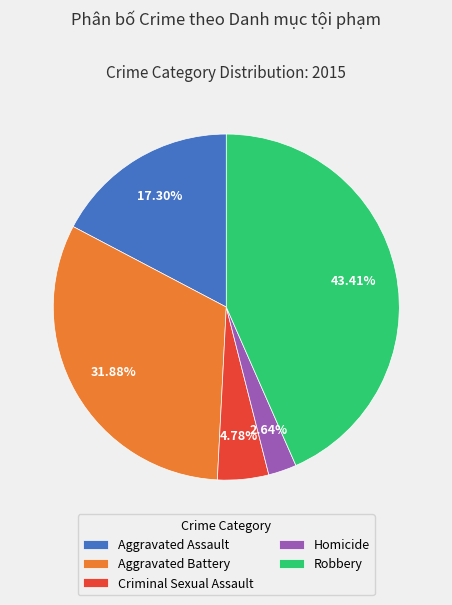

Between Homicide and Aggravated Battery, which is larger?

Aggravated Battery